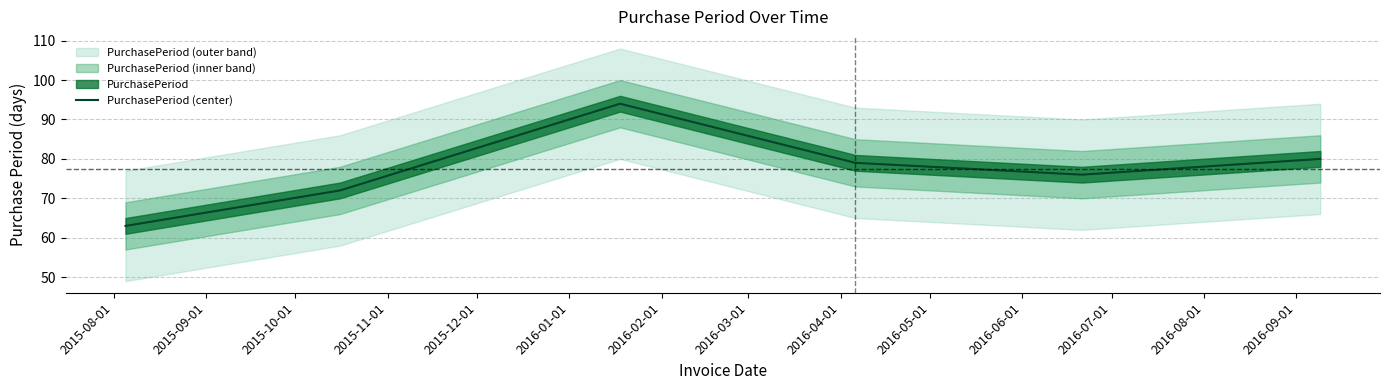

Reading left to right, extract all data points from this chart.

63	72	94	79	76	80